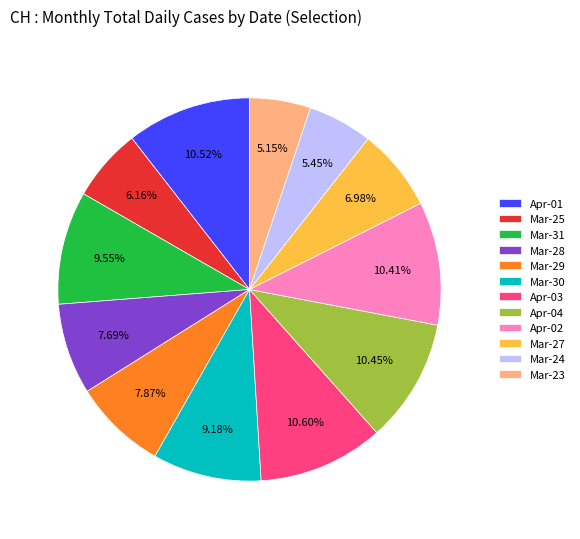

Is the sum of Apr-01 and Mar-28 greater than half?

No